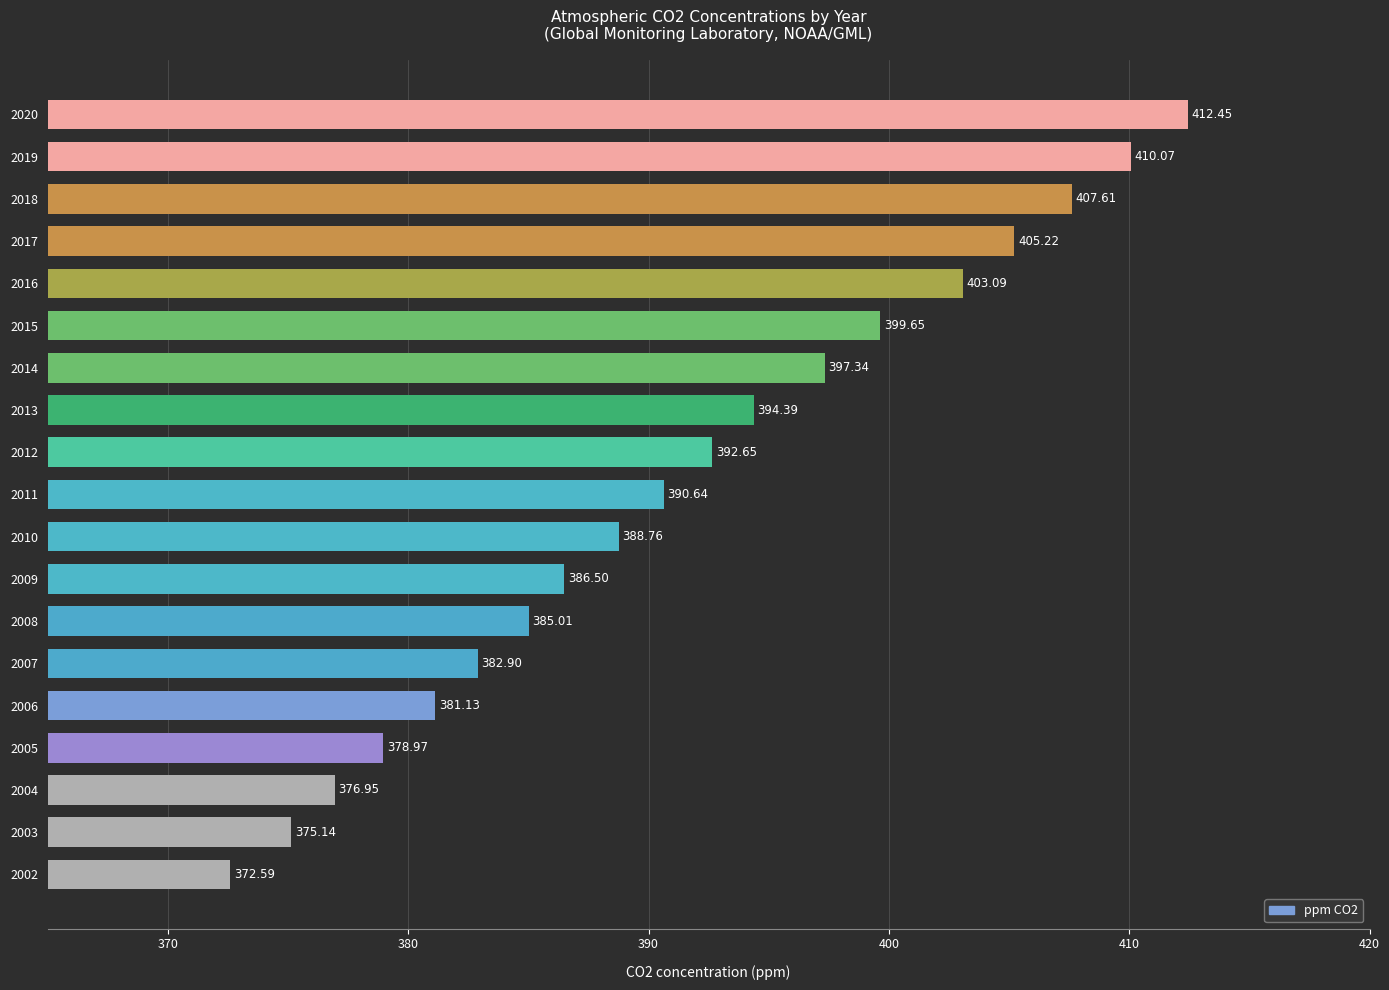

What is the change in value from 2008 to 2005?

-6.0